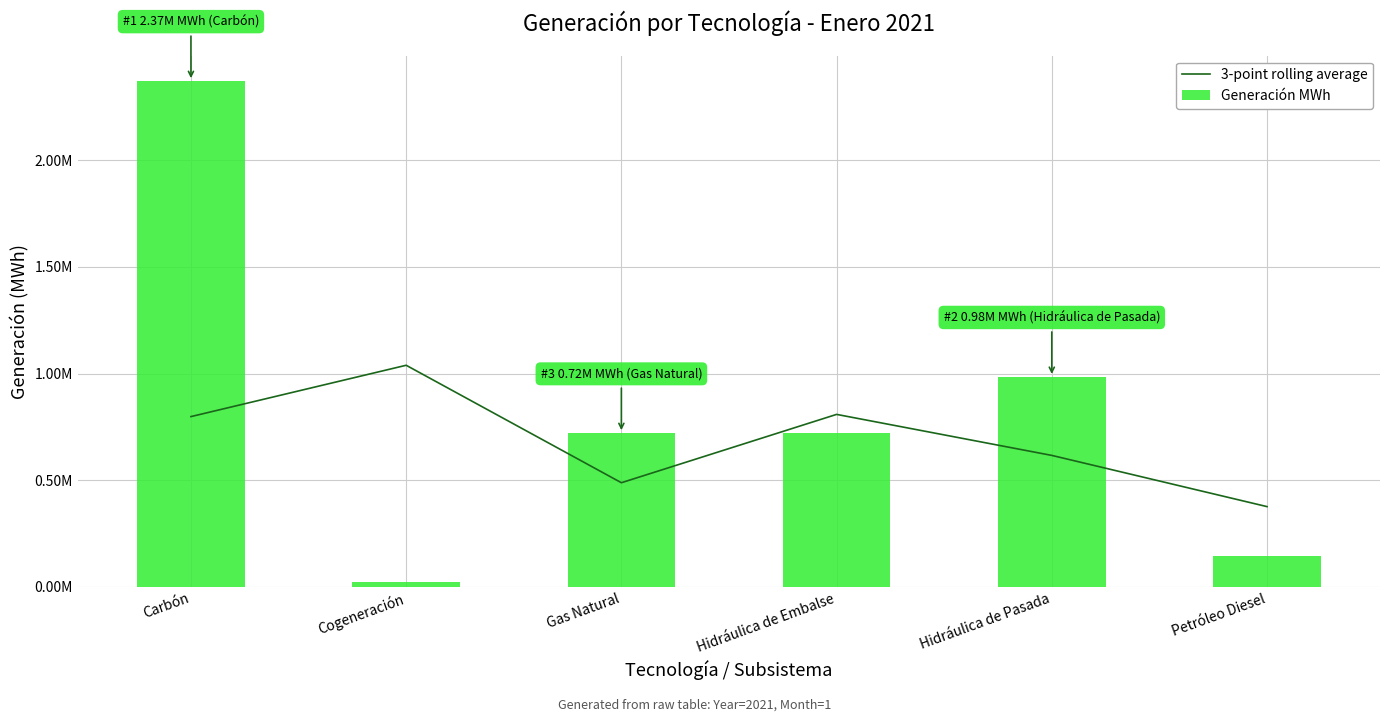

Which series has the largest range (max minus min)?

Generación MWh